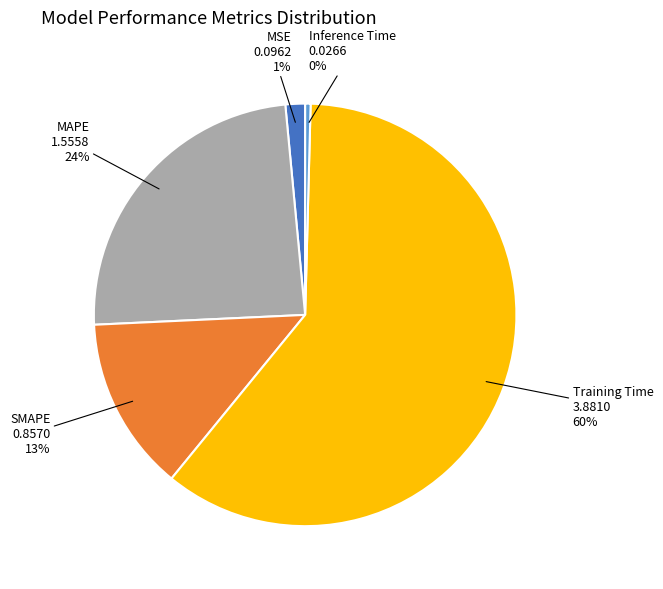

Is the sum of MSE and MAPE greater than half?

No